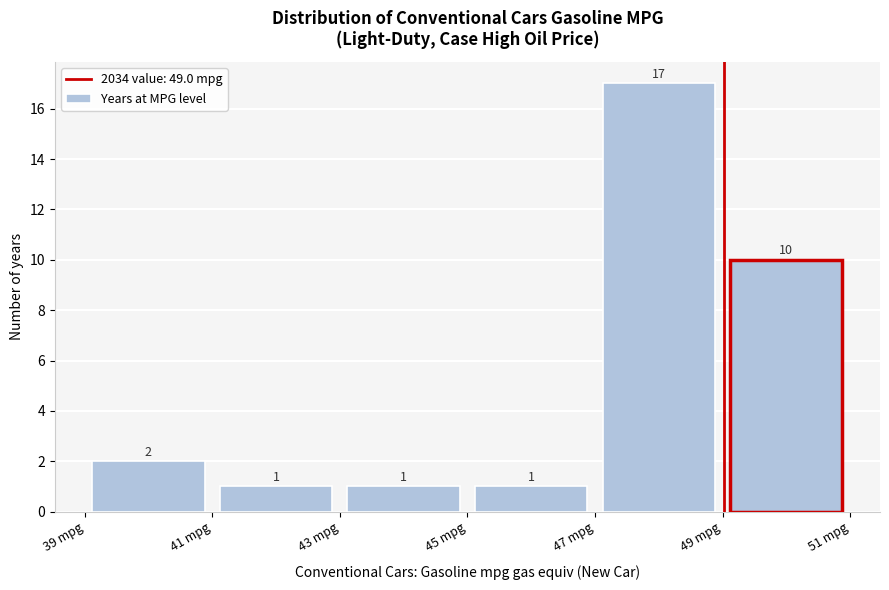

How tall is the bar that spans 47 to 49 on the x-axis?

17